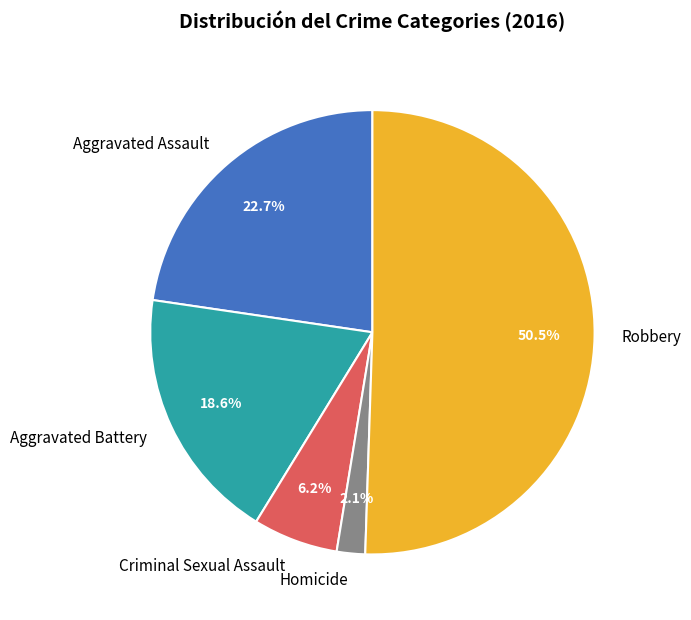

What is the majority slice?

Robbery